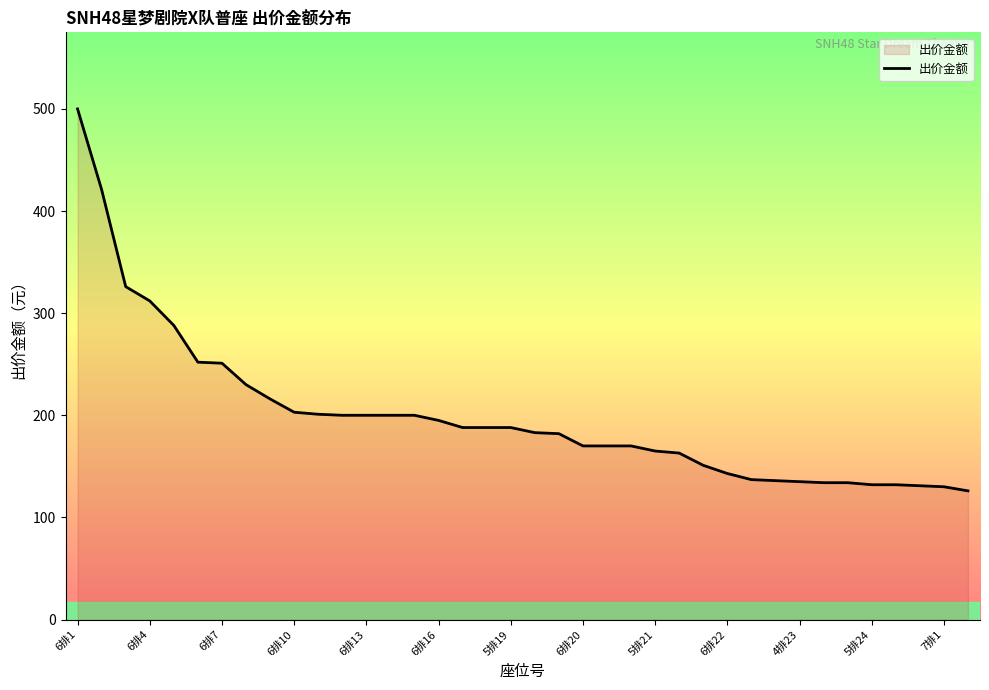

What is the minimum value shown in the chart?

126